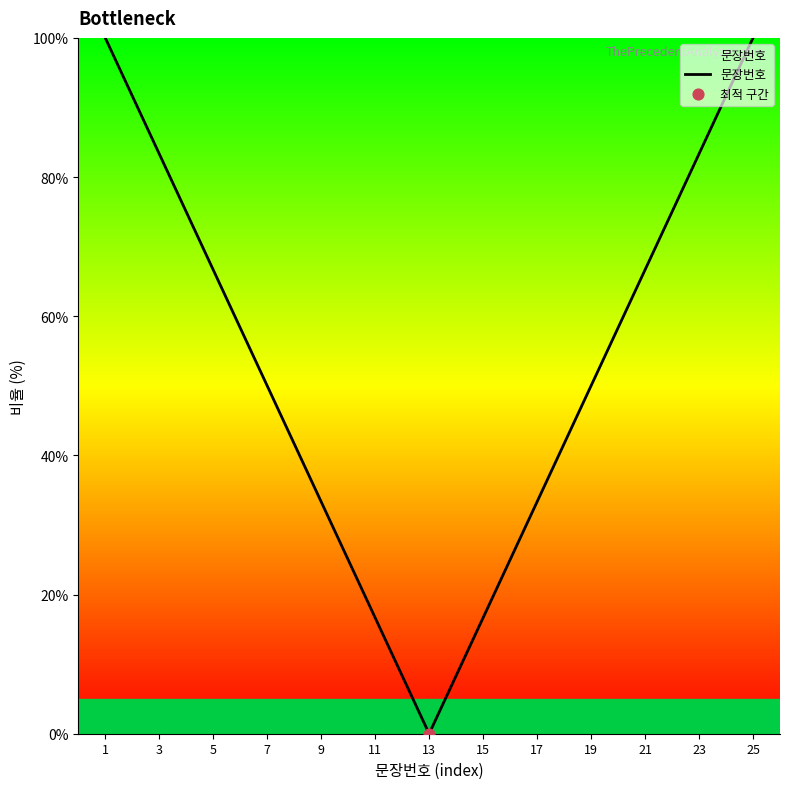

What is the difference between the maximum and minimum values?

100.0